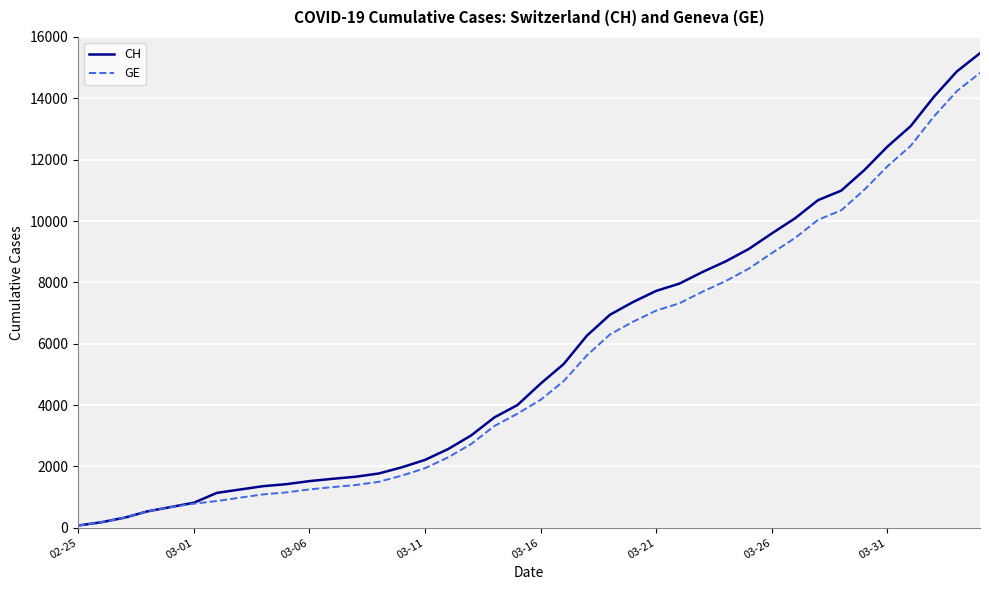

What is the highest value of the GE series?

14828